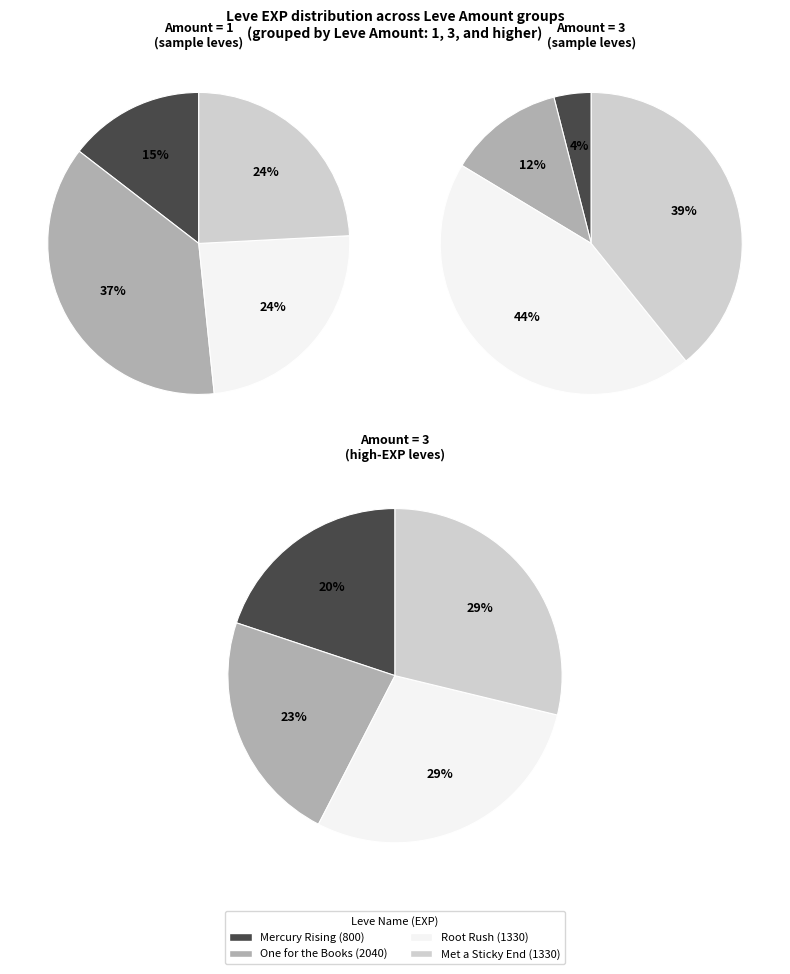

Between One for the Books and Met a Sticky End, which series saw the biggest shift?

Leve Amount 3